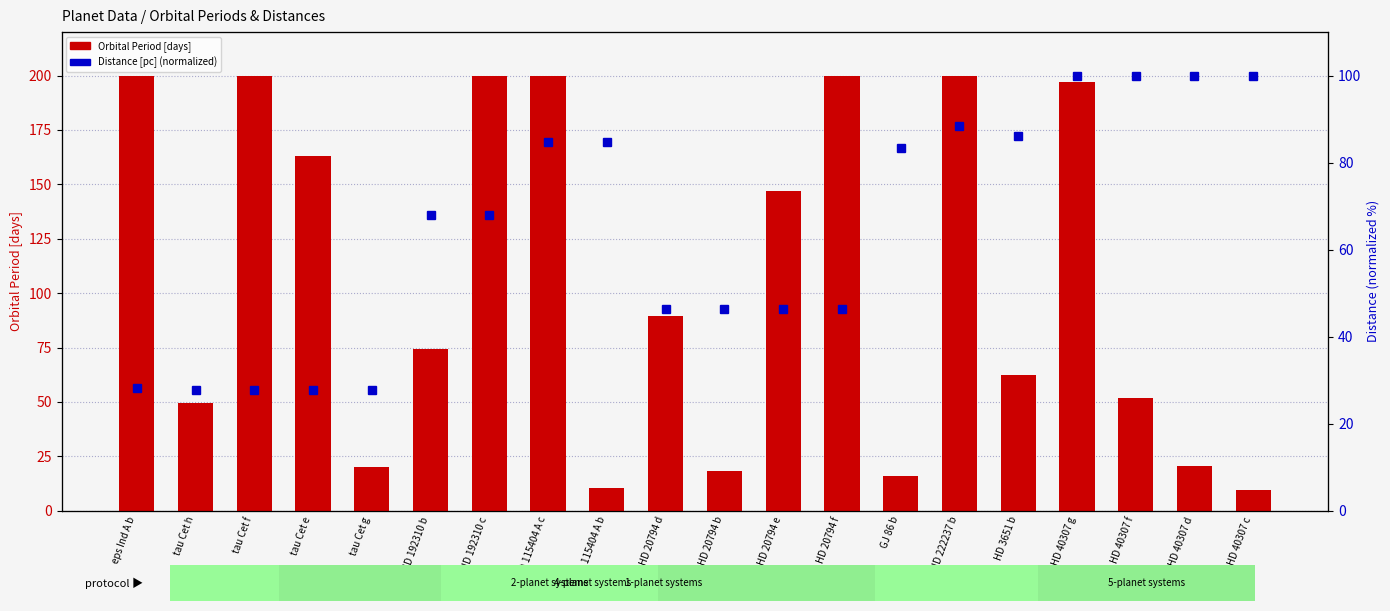

Reading right to left, what are all the values shown in this chart?

Orbital Period [days]: HD 40307 c=9.6	HD 40307 d=20.4	HD 40307 f=51.7	HD 40307 g=197.1	HD 3651 b=62.2	HD 222237 b=200.0	GJ 86 b=15.8	HD 20794 f=200.0	HD 20794 e=147.0	HD 20794 b=18.3	HD 20794 d=89.6	HD 115404 A b=10.5	HD 115404 A c=200.0	HD 192310 c=200.0	HD 192310 b=74.4	tau Cet g=20.0	tau Cet e=162.9	tau Cet f=200.0	tau Cet h=49.4	eps Ind A b=200.0
Distance [pc] (normalized): HD 40307 c=100.0	HD 40307 d=100.0	HD 40307 f=100.0	HD 40307 g=100.0	HD 3651 b=86.0	HD 222237 b=88.5	GJ 86 b=83.3	HD 20794 f=46.4	HD 20794 e=46.4	HD 20794 b=46.4	HD 20794 d=46.4	HD 115404 A b=84.9	HD 115404 A c=84.9	HD 192310 c=68.0	HD 192310 b=68.0	tau Cet g=27.8	tau Cet e=27.8	tau Cet f=27.8	tau Cet h=27.8	eps Ind A b=28.1